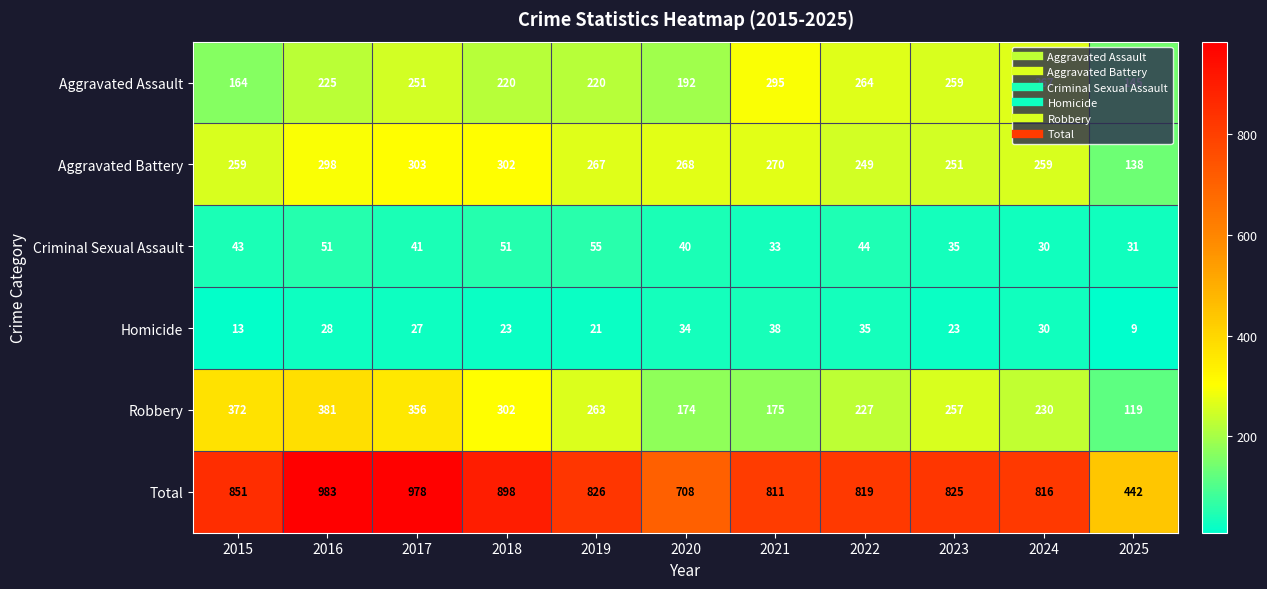

Rank the series by their maximum value, from highest to lowest.

Total, Robbery, Aggravated Battery, Aggravated Assault, Criminal Sexual Assault, Homicide